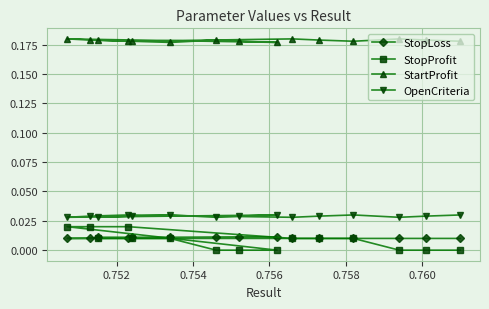

Which series has the largest range (max minus min)?

StopProfit